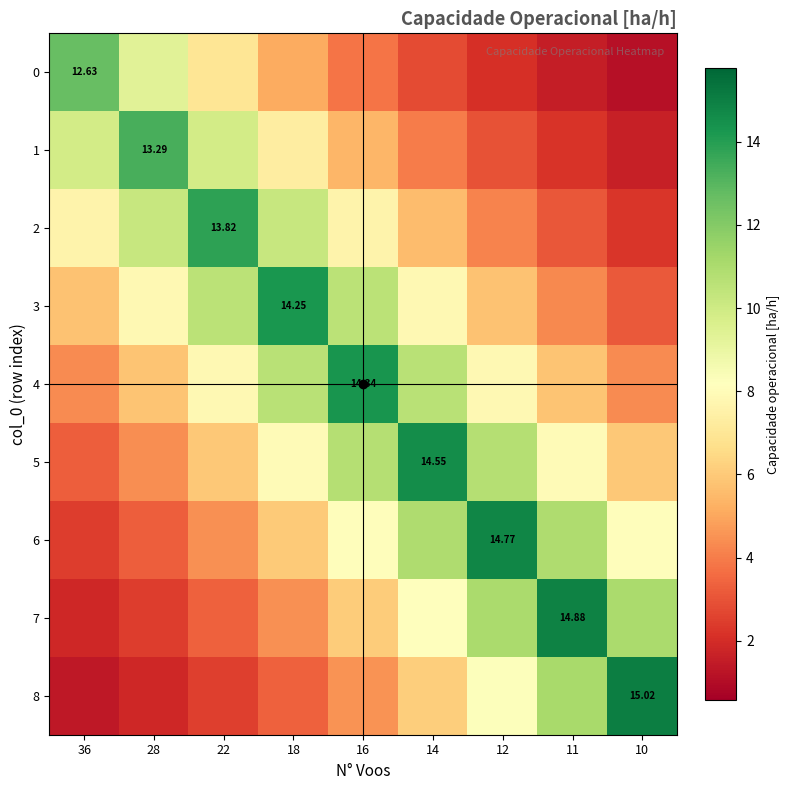

What is the spread (max minus min) of values at 11?

13.3